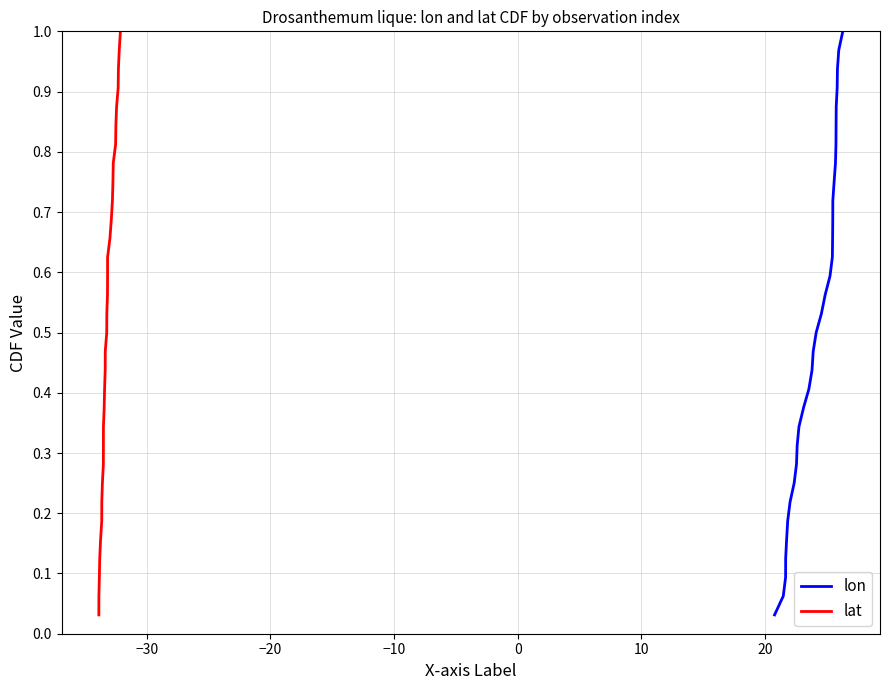

Which series has the largest range (max minus min)?

lon